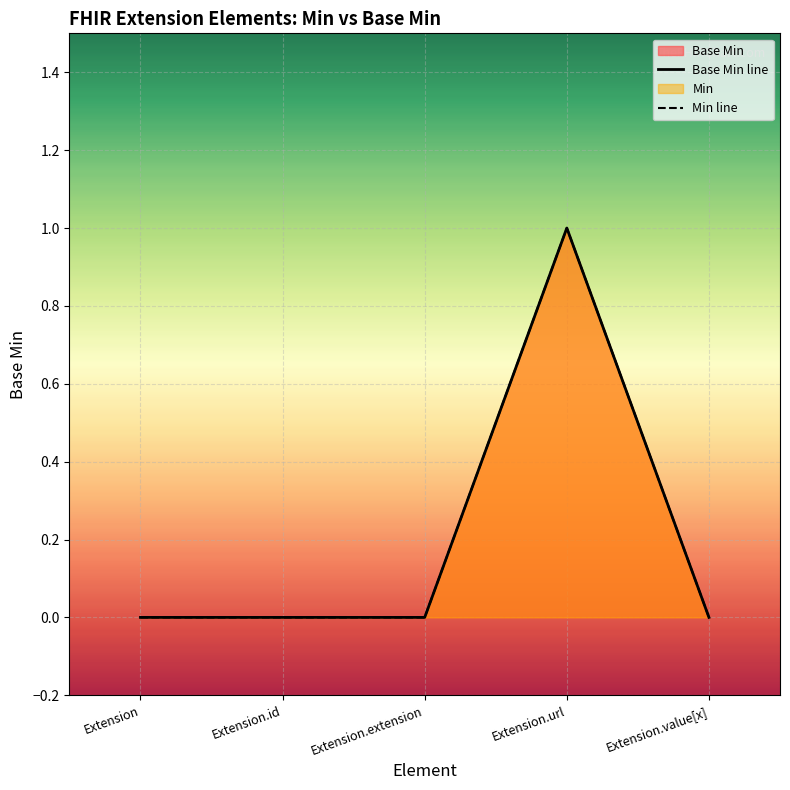

What is the label of the 5th point from the left?

Extension.value[x]